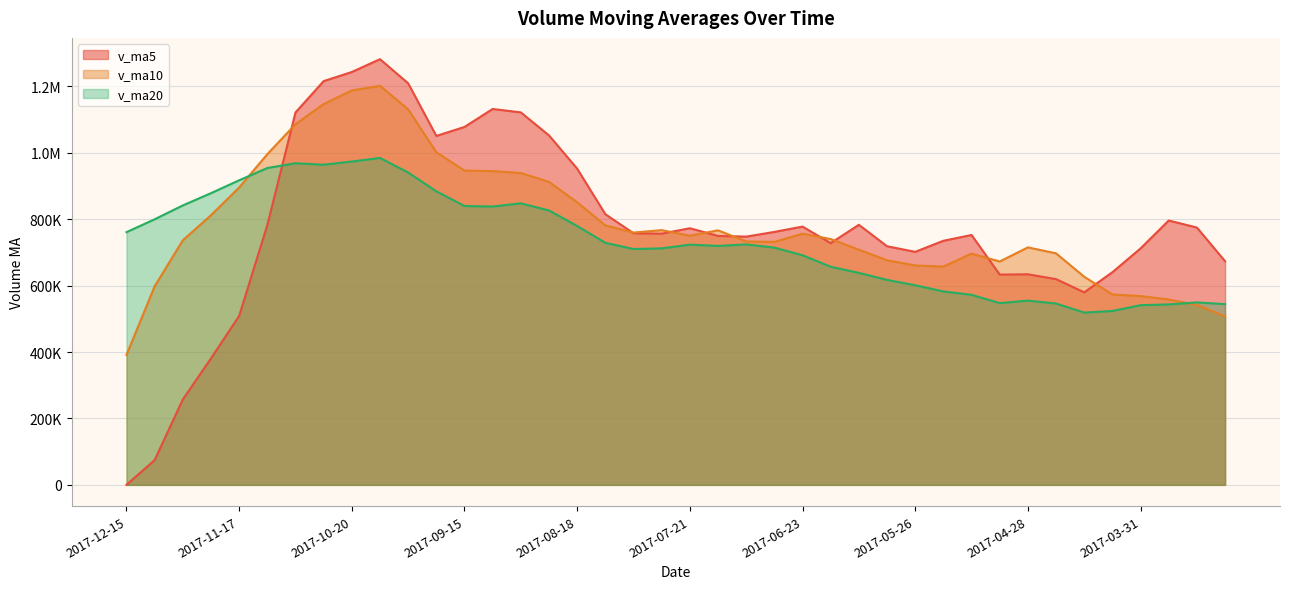

List the series in order of their overall mean, lowest first.

v_ma20, v_ma5, v_ma10